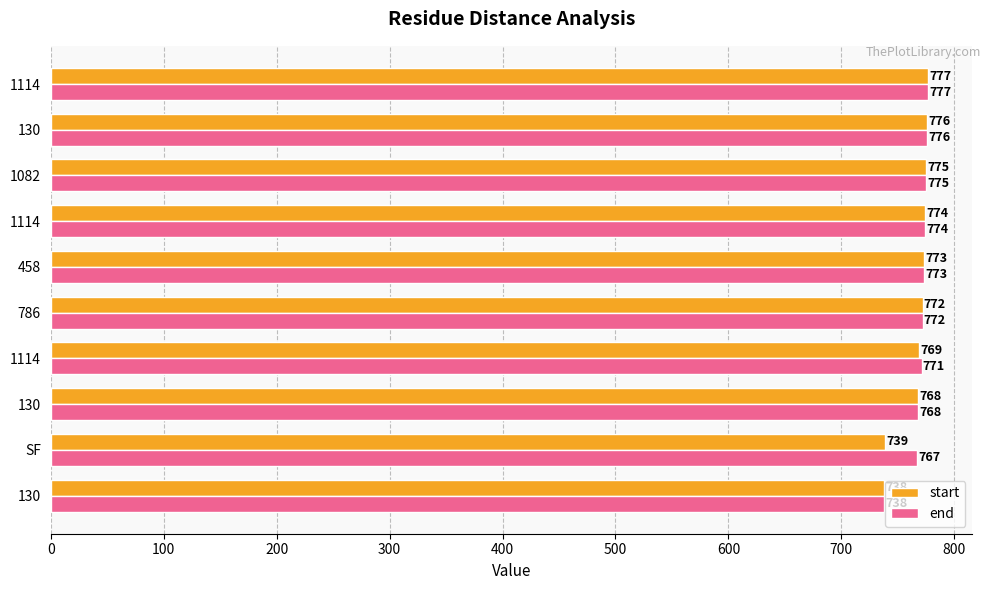

How many data points in end are less than 773?

5